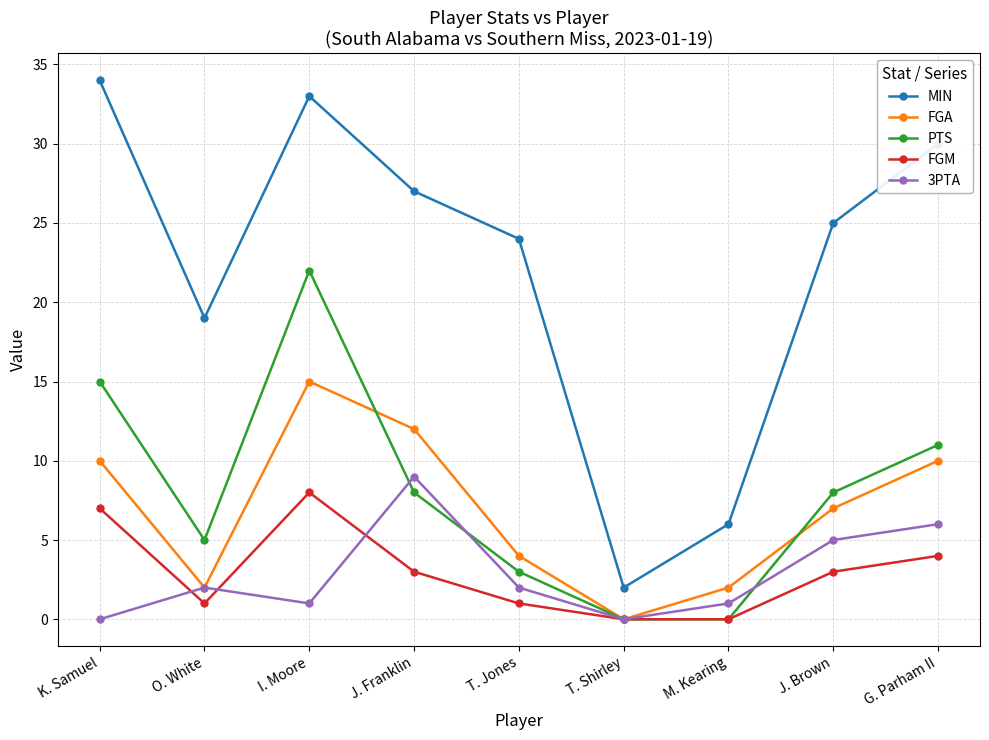

What is the sum of all FGM values?

27